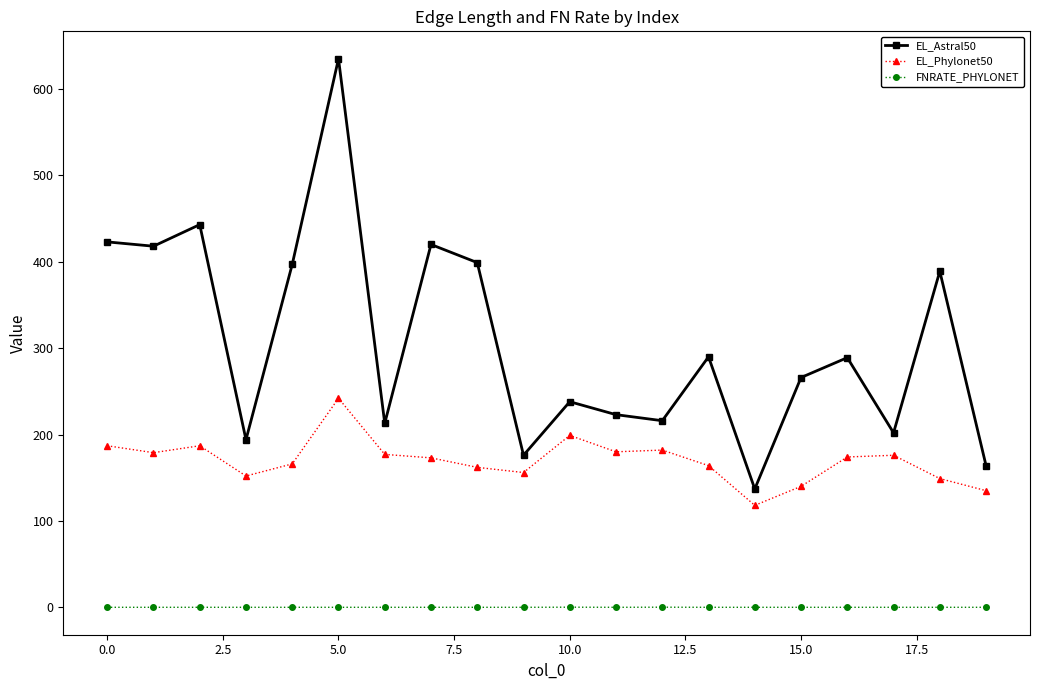

How many distinct data groups are displayed?

3